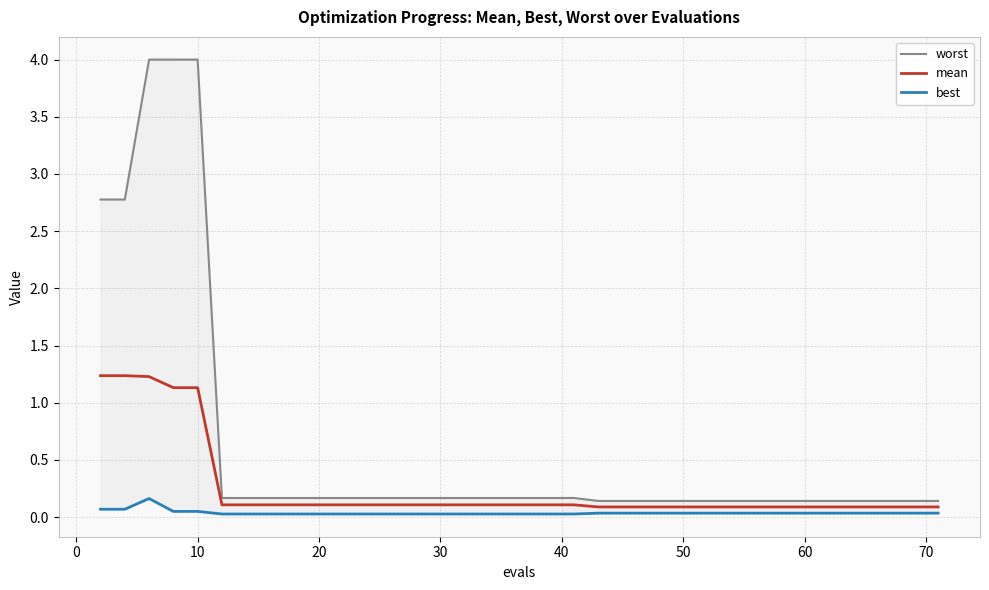

True or false: best and mean cross at least once.

False